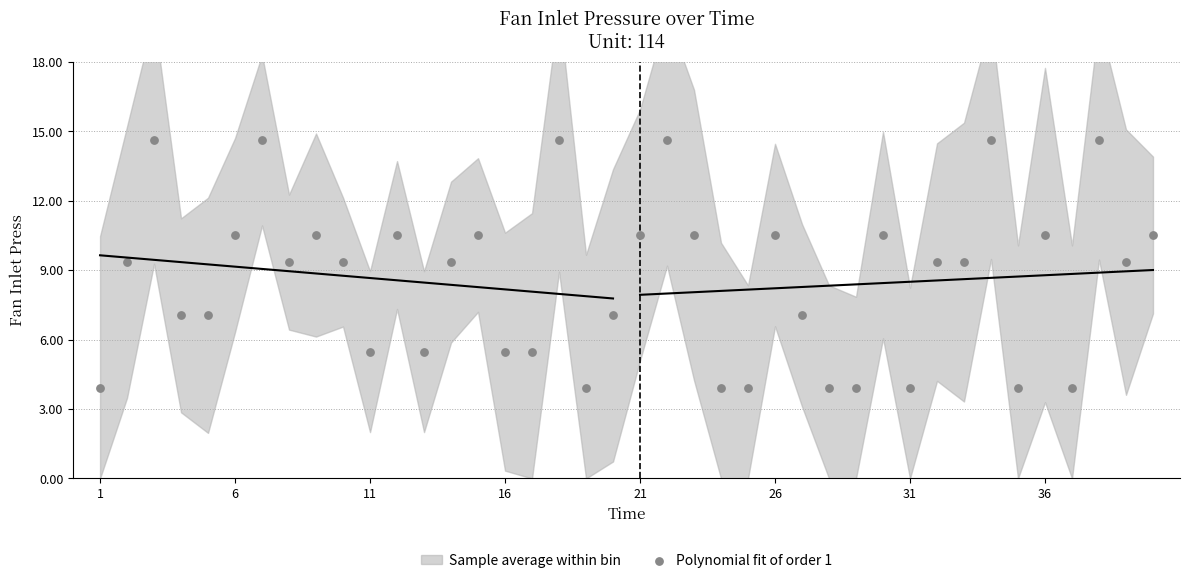

What is the range of Y values (max minus min)?

10.7